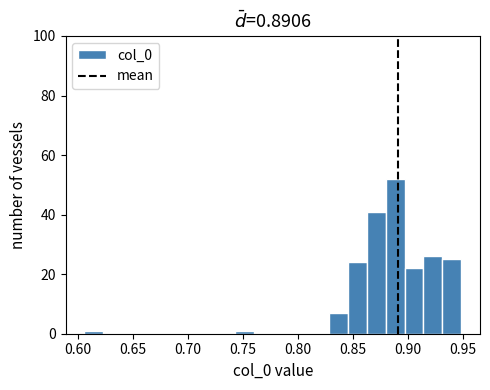

Read against the x-axis, roughly where is the centre of the tallest bar?

0.890